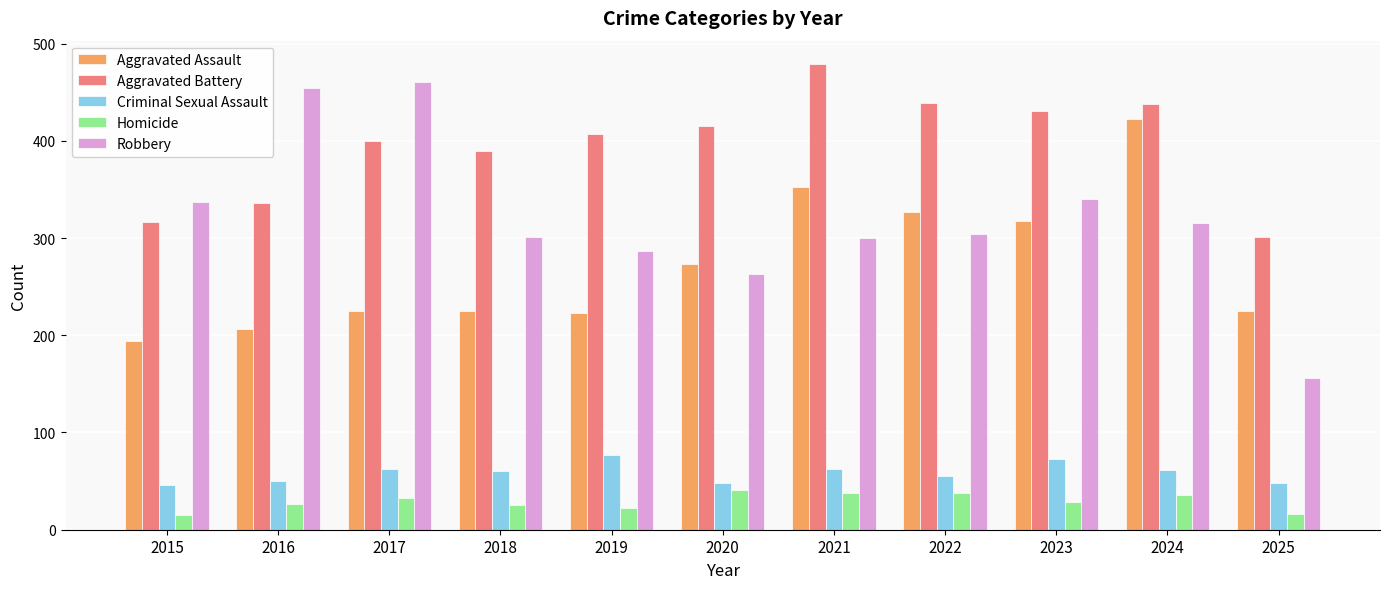

What is the sum of all Criminal Sexual Assault values?

642